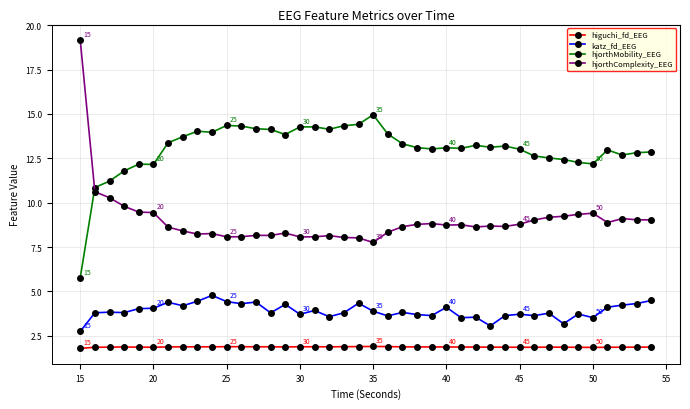

What is the minimum value shown in the chart?

1.8